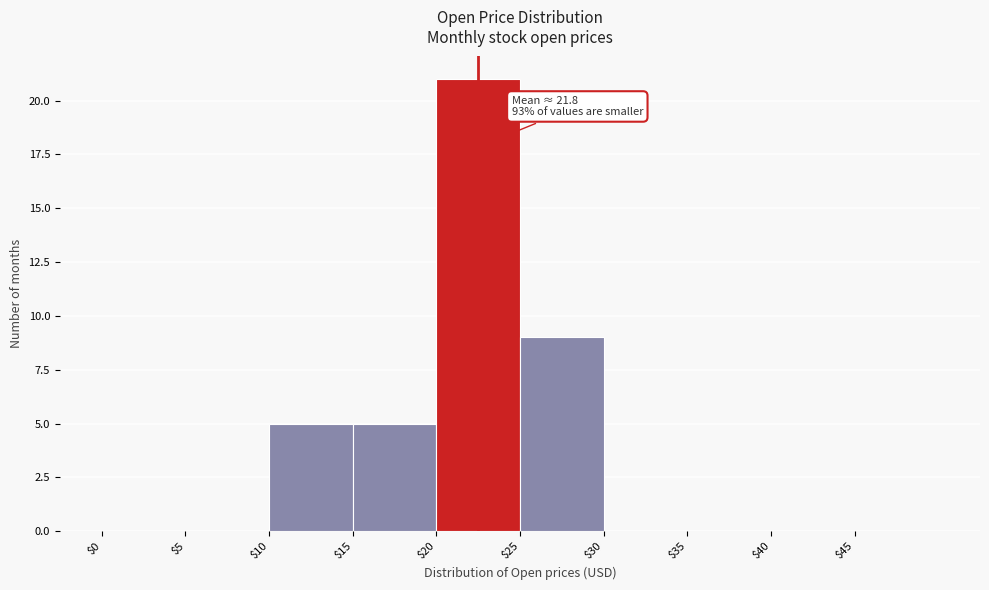

Over which range of the x-axis is the bar tallest?

20 to 25